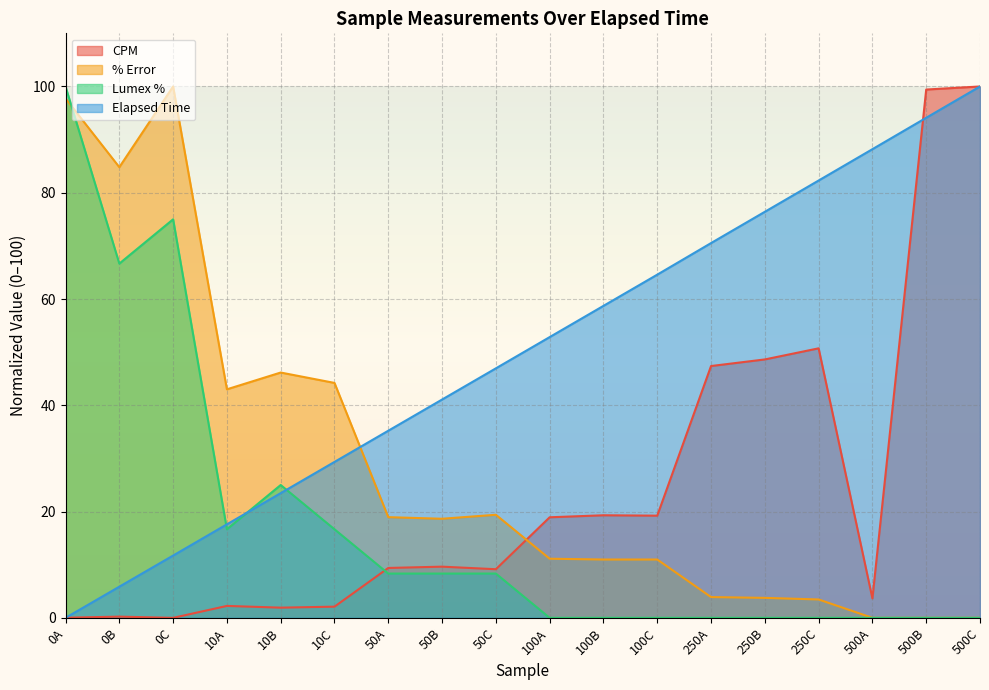

Reading right to left, list all the values displayed in this chart.

CPM: 500C=100.0	500B=99.4	500A=3.7	250C=50.7	250B=48.6	250A=47.4	100C=19.2	100B=19.3	100A=18.9	50C=9.2	50B=9.6	50A=9.4	10C=2.1	10B=1.9	10A=2.2	0C=0.0	0B=0.2	0A=0.0
% Error: 500C=0.0	500B=0.0	500A=0.0	250C=3.5	250B=3.8	250A=3.9	100C=11.0	100B=11.0	100A=11.1	50C=19.4	50B=18.6	50A=18.9	10C=44.2	10B=46.2	10A=43.0	0C=100.0	0B=84.8	0A=97.7
Lumex %: 500C=0.0	500B=0.0	500A=0.0	250C=0.0	250B=0.0	250A=0.0	100C=0.0	100B=0.0	100A=0.0	50C=8.3	50B=8.3	50A=8.3	10C=16.7	10B=25.0	10A=16.7	0C=75.0	0B=66.7	0A=100.0
Elapsed Time: 500C=100.0	500B=94.1	500A=88.2	250C=82.3	250B=76.4	250A=70.5	100C=64.6	100B=58.7	100A=52.8	50C=47.0	50B=41.1	50A=35.2	10C=29.3	10B=23.5	10A=17.6	0C=11.7	0B=5.9	0A=0.0